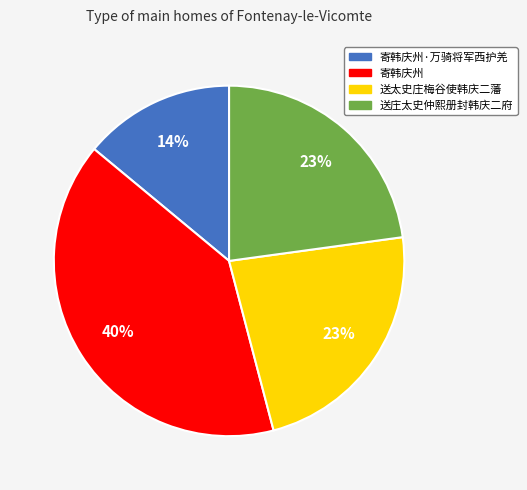

How many segments does this pie chart have?

4